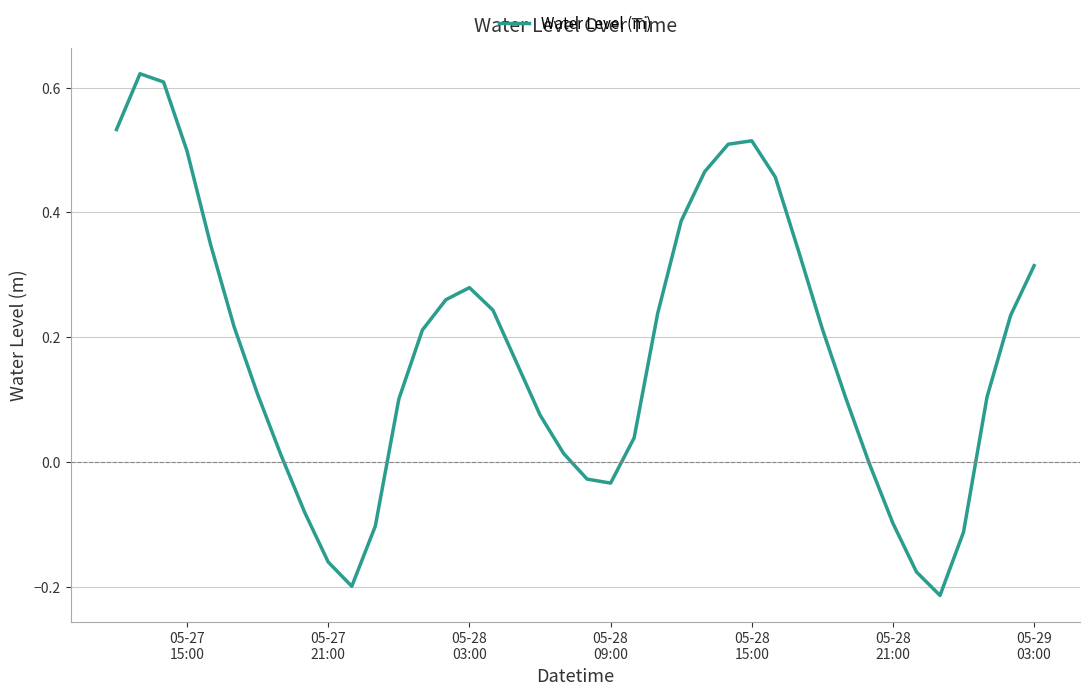

Does the chart display data point markers on the line(s)?

No